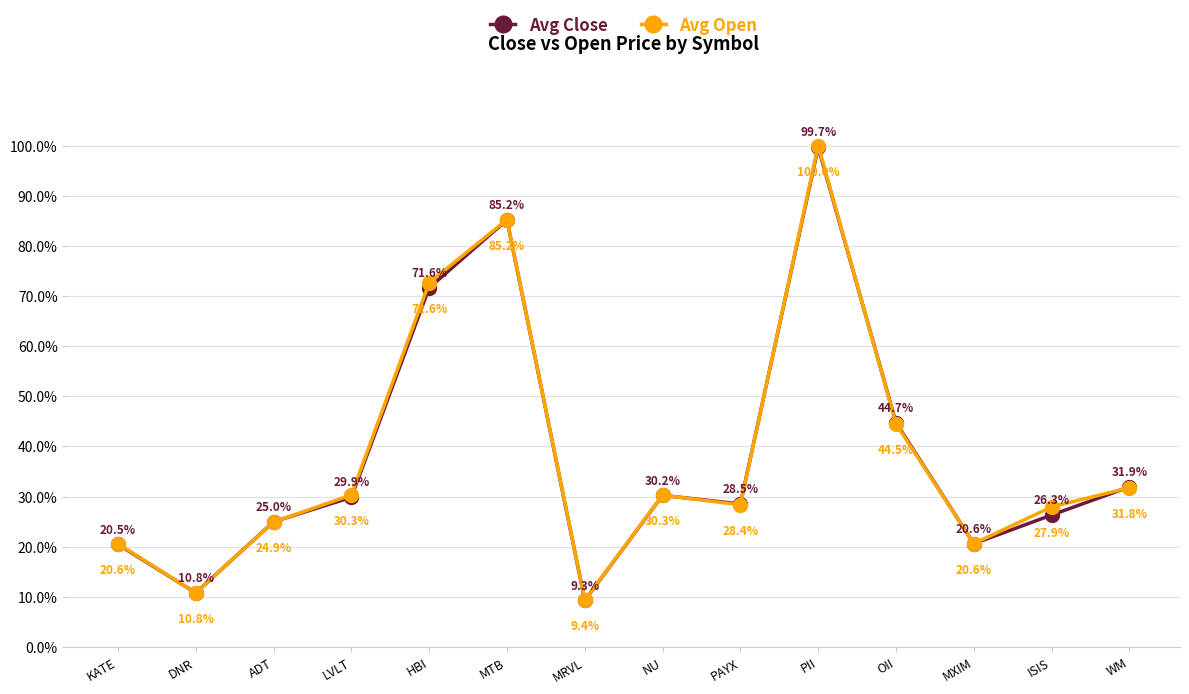

What are all the series names shown in the legend?

Avg Close, Avg Open